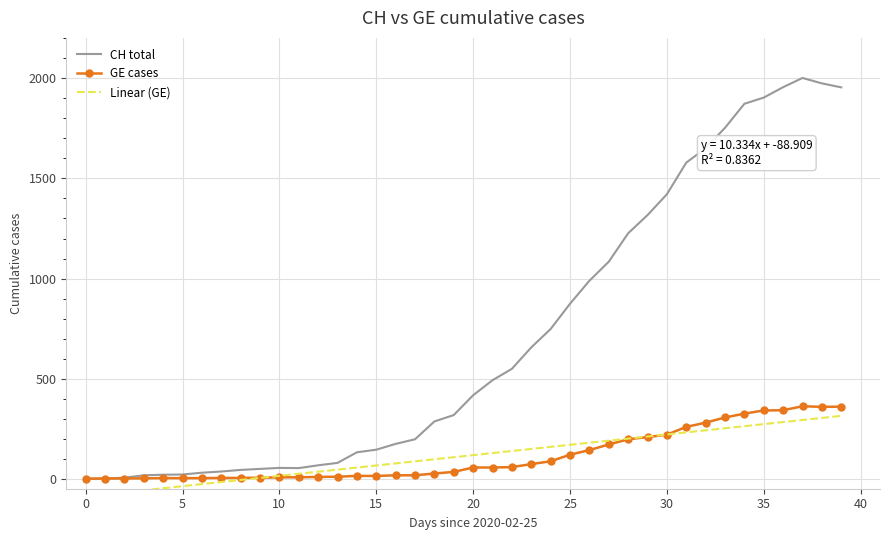

How many values in GE cases are above zero?

39